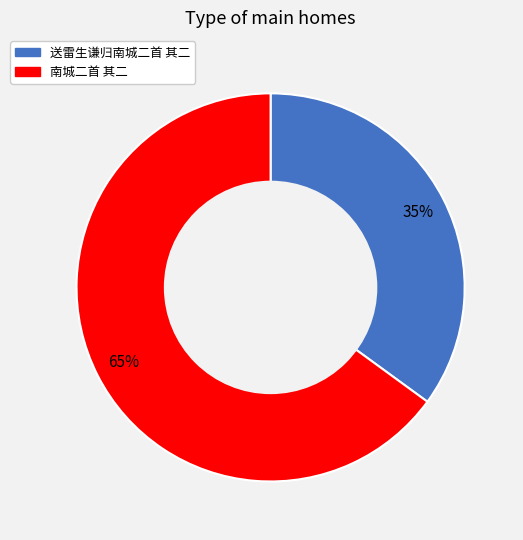

The 南城二首 其二 slice represents 56% of the pie. True or false?

False